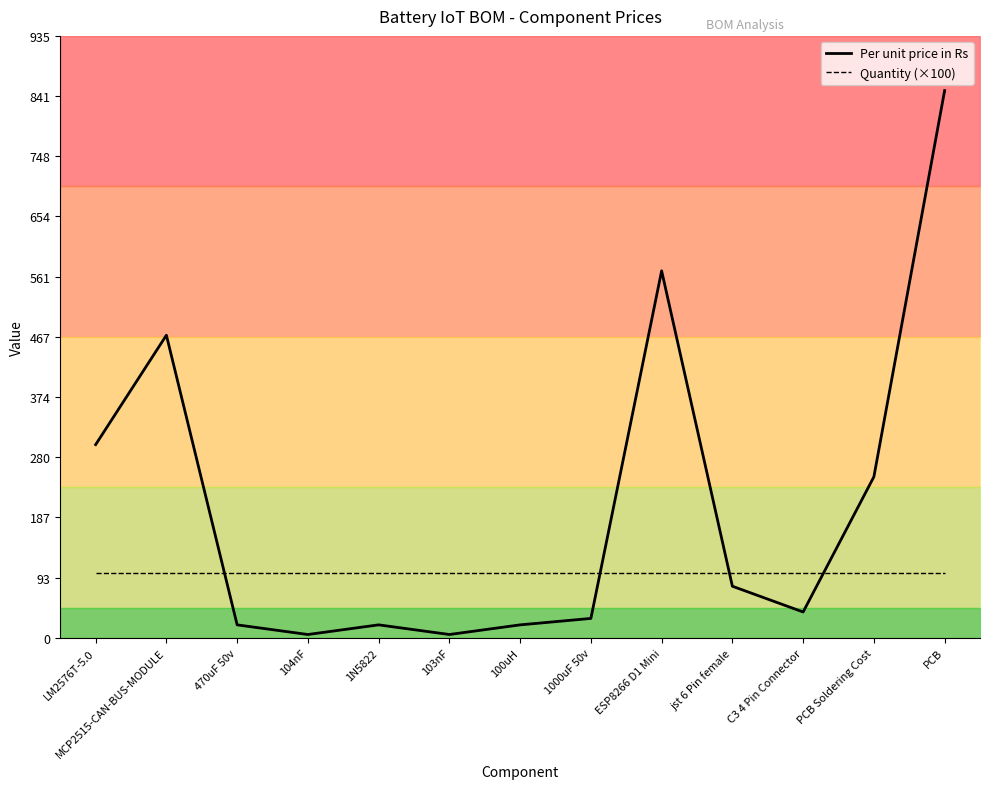

Is it true that Quantity (×100) equals 100 at jst 6 Pin female?

True